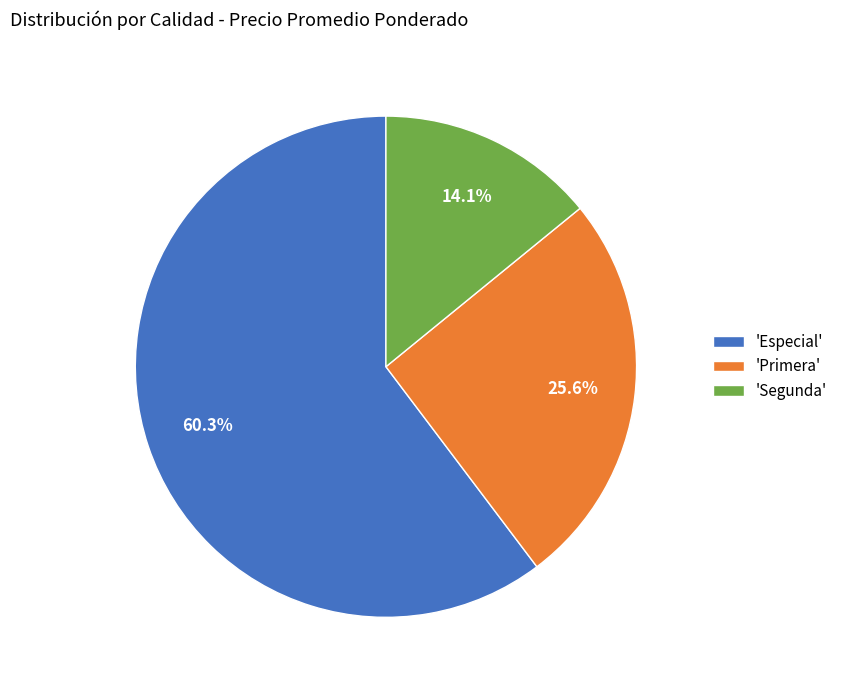

Count the number of slices in the pie.

3